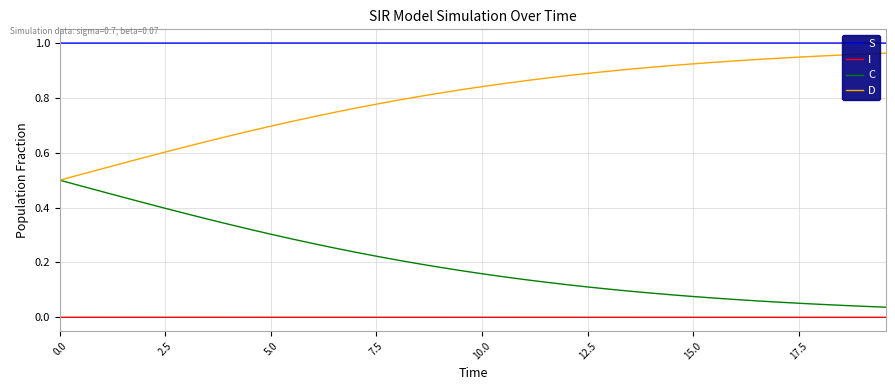

True or false: S and D cross at least once.

False